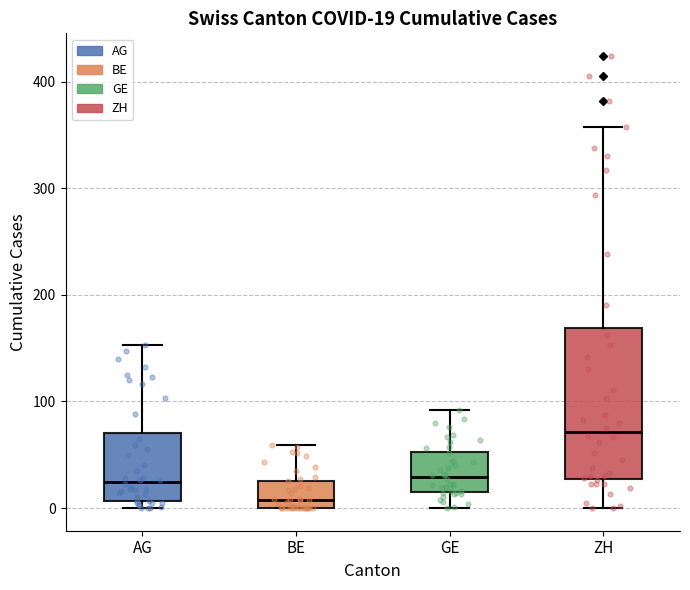

Which box's median line is the lowest?

BE